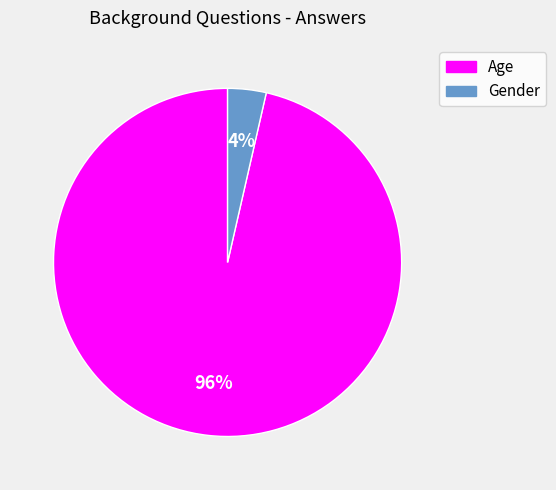

The Age slice represents 96% of the pie. True or false?

True